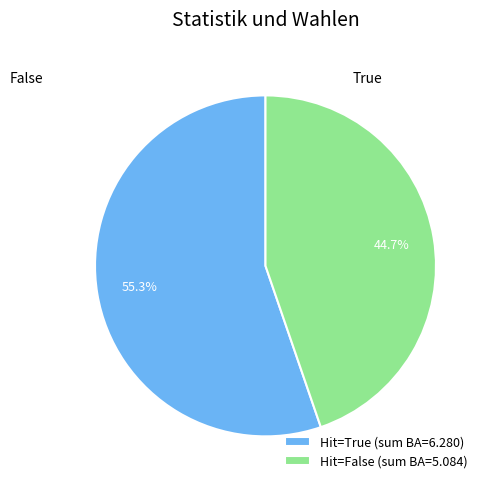

Is there a majority slice in this chart?

Yes